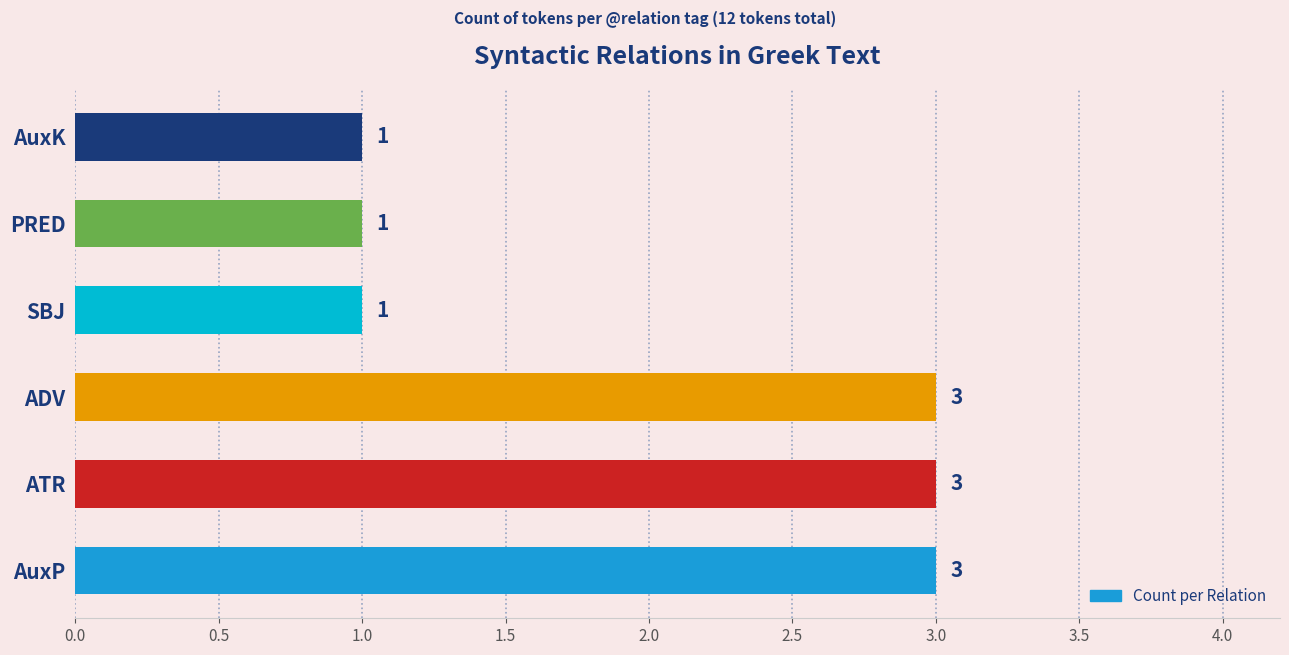

True or false: the data shows 3 at ATR.

True